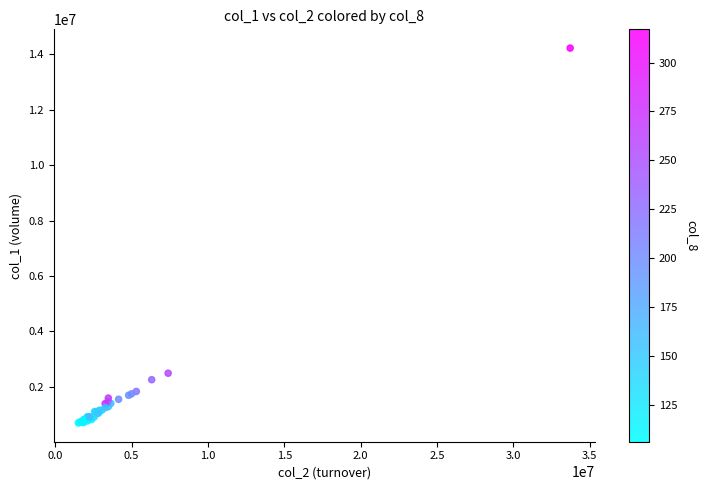

What Y value in the scatter plot is closest to 7457500?

2486000